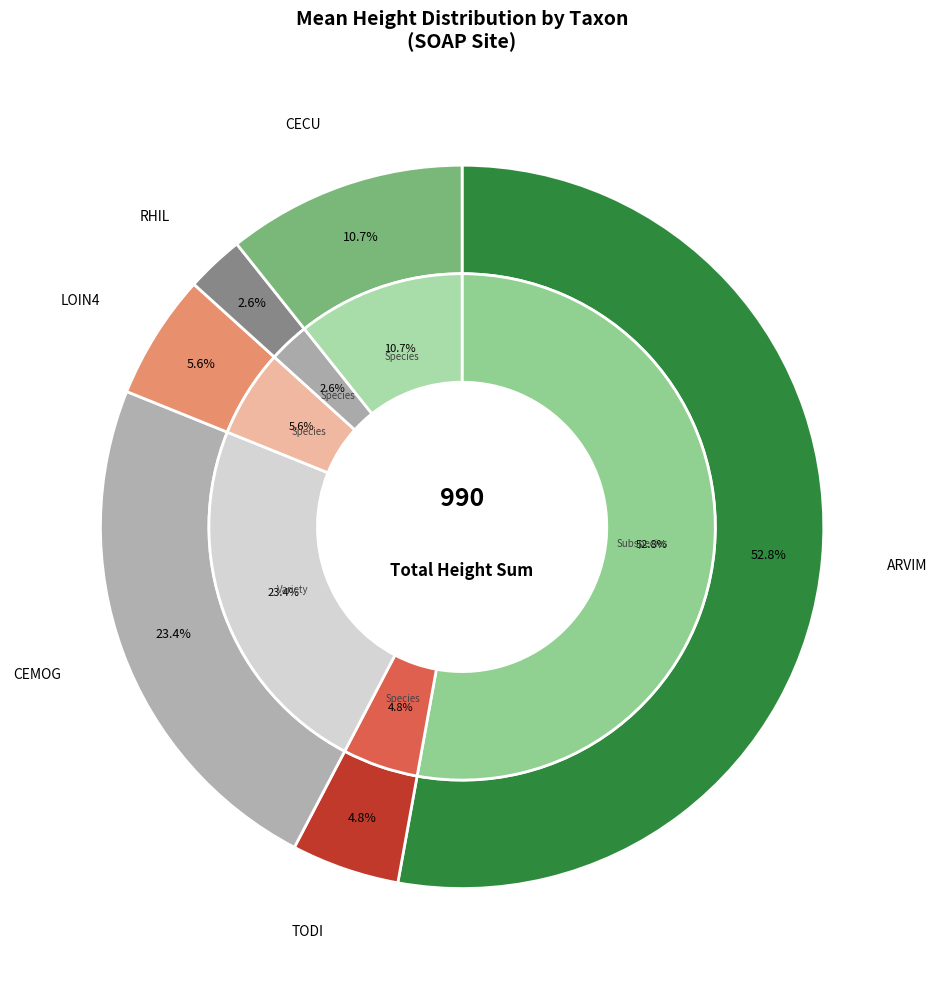

Count the number of slices in the pie.

6